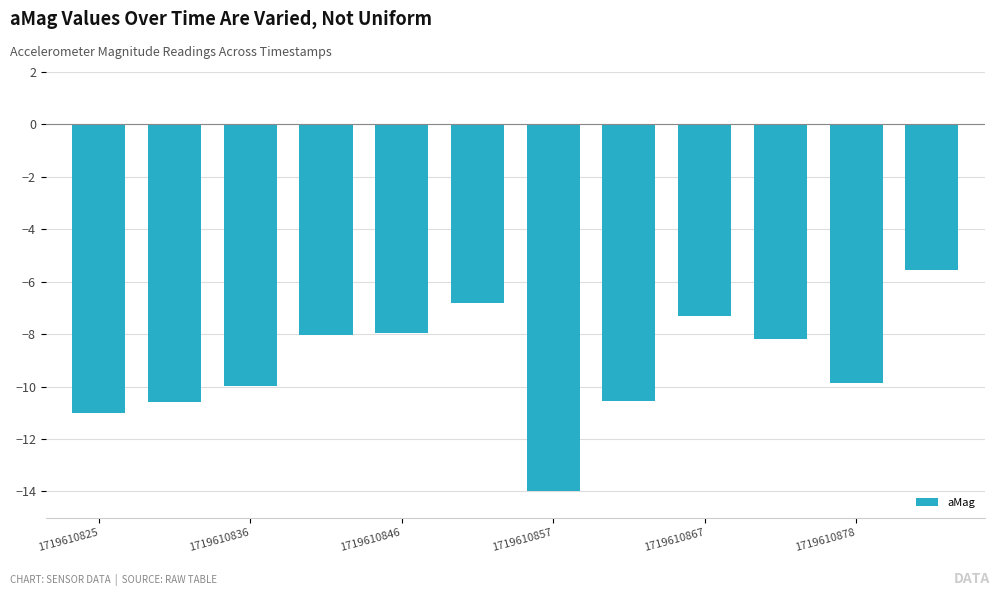

What is the maximum value shown in the chart?

-5.6